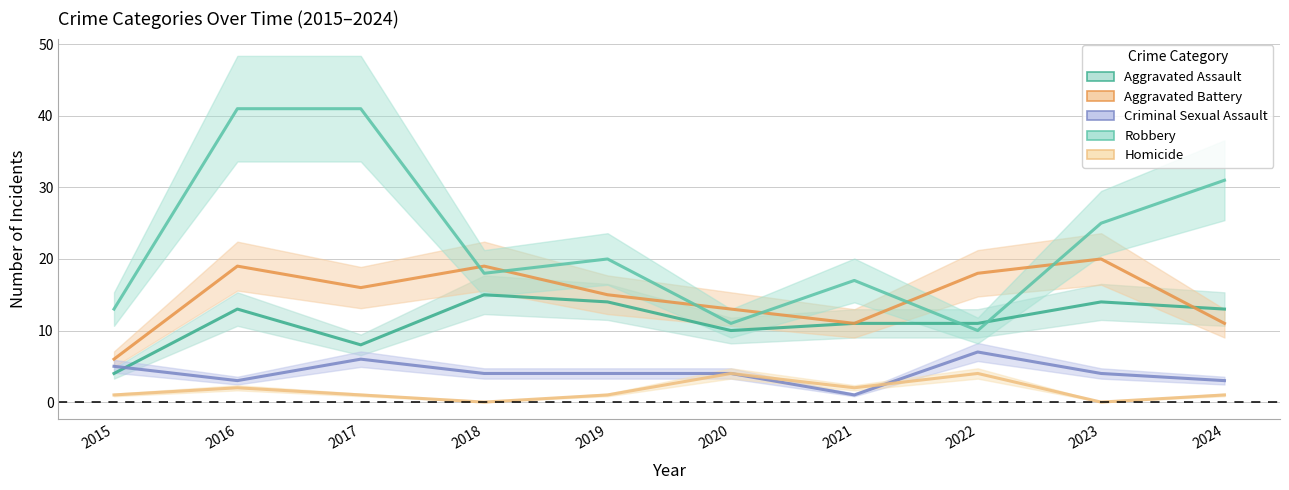

Rank the categories by Criminal Sexual Assault value from lowest to highest.

2021, 2016, 2024, 2018, 2019, 2020, 2023, 2015, 2017, 2022